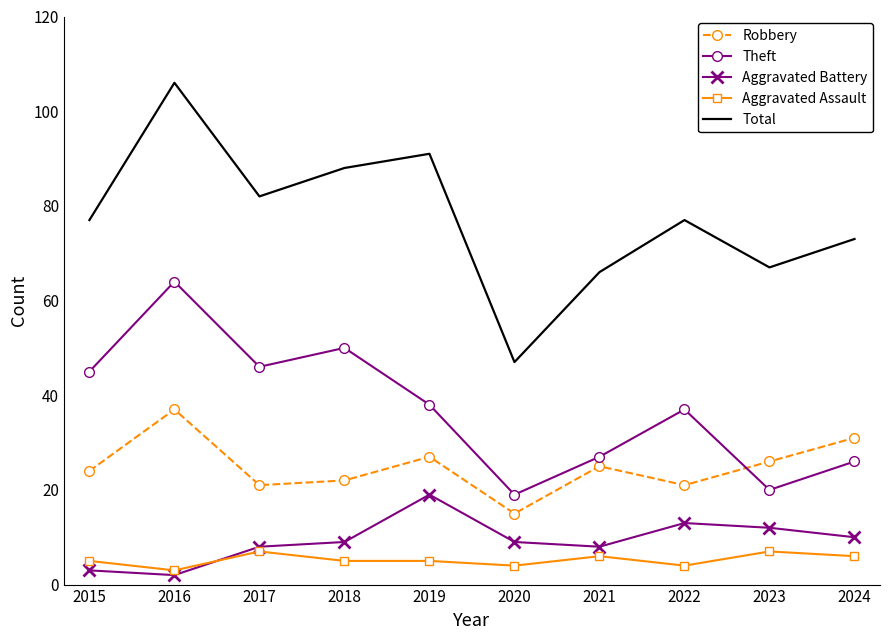

After their last crossing, which series has the higher values: Theft or Robbery?

Robbery